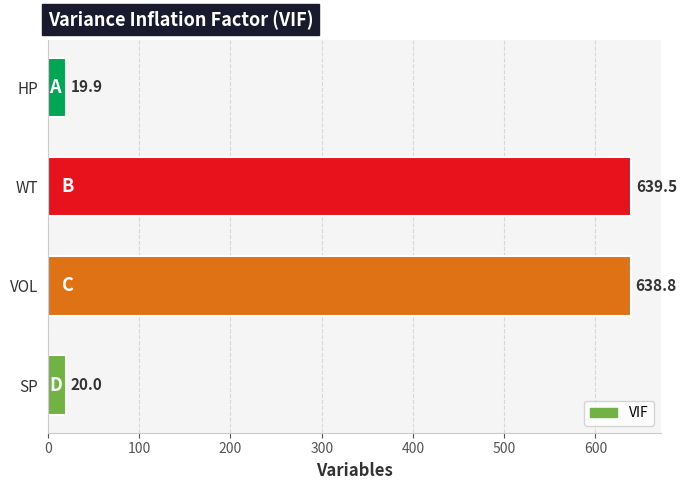

Reading top to bottom, what are all the values shown in this chart?

19.9	639.5	638.8	20.0